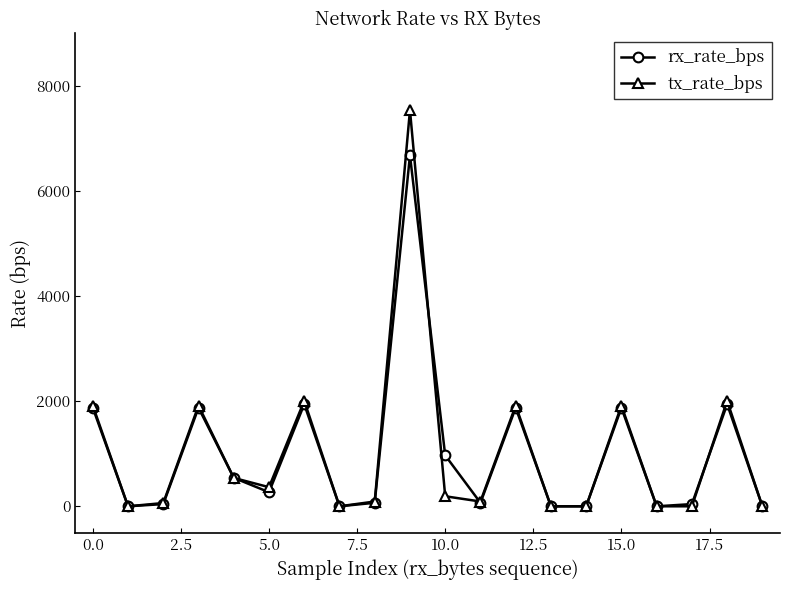

Which series has the widest spread of values?

tx_rate_bps